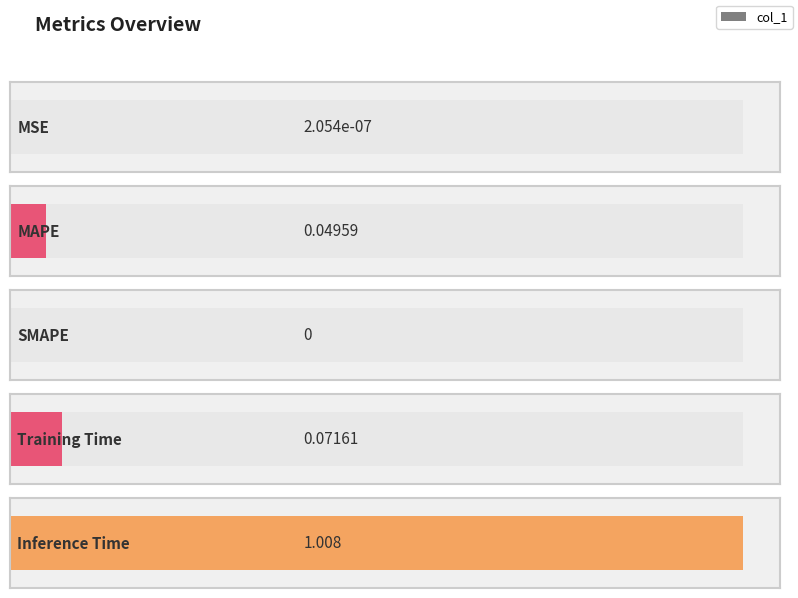

At which label is the value closest to 0?

SMAPE